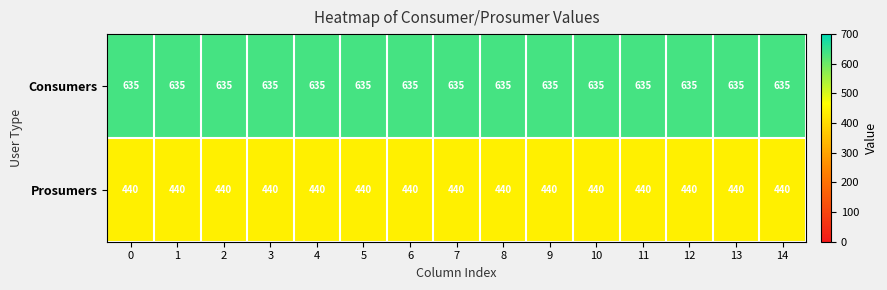

How many data points does each series have?

15